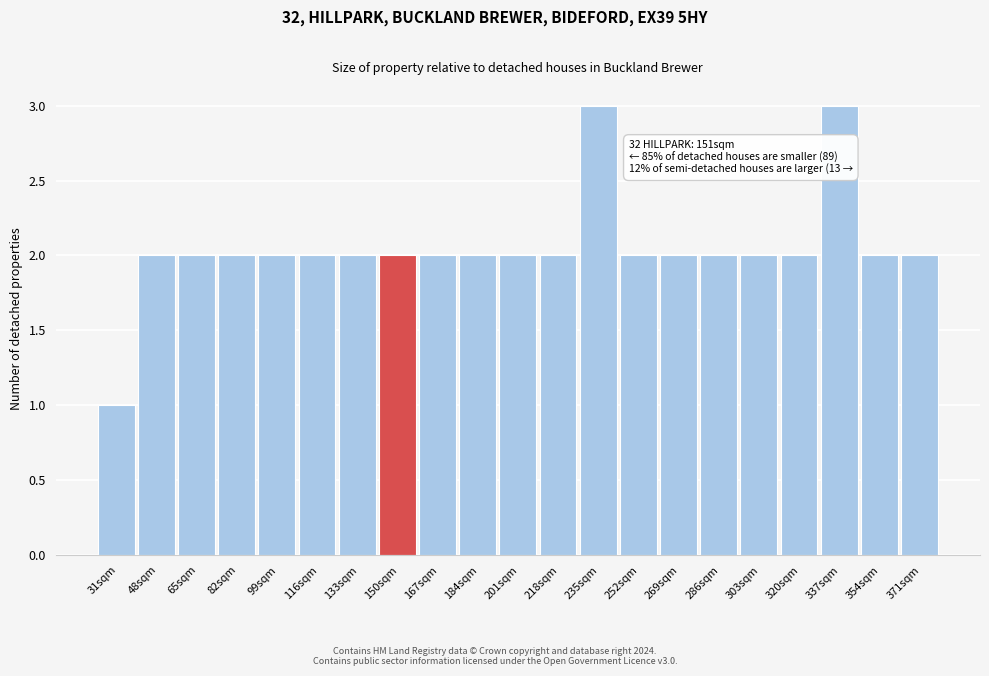

Reading right to left, transcribe all the data shown in this chart.

2	2	3	2	2	2	2	2	3	2	2	2	2	2	2	2	2	2	2	2	1